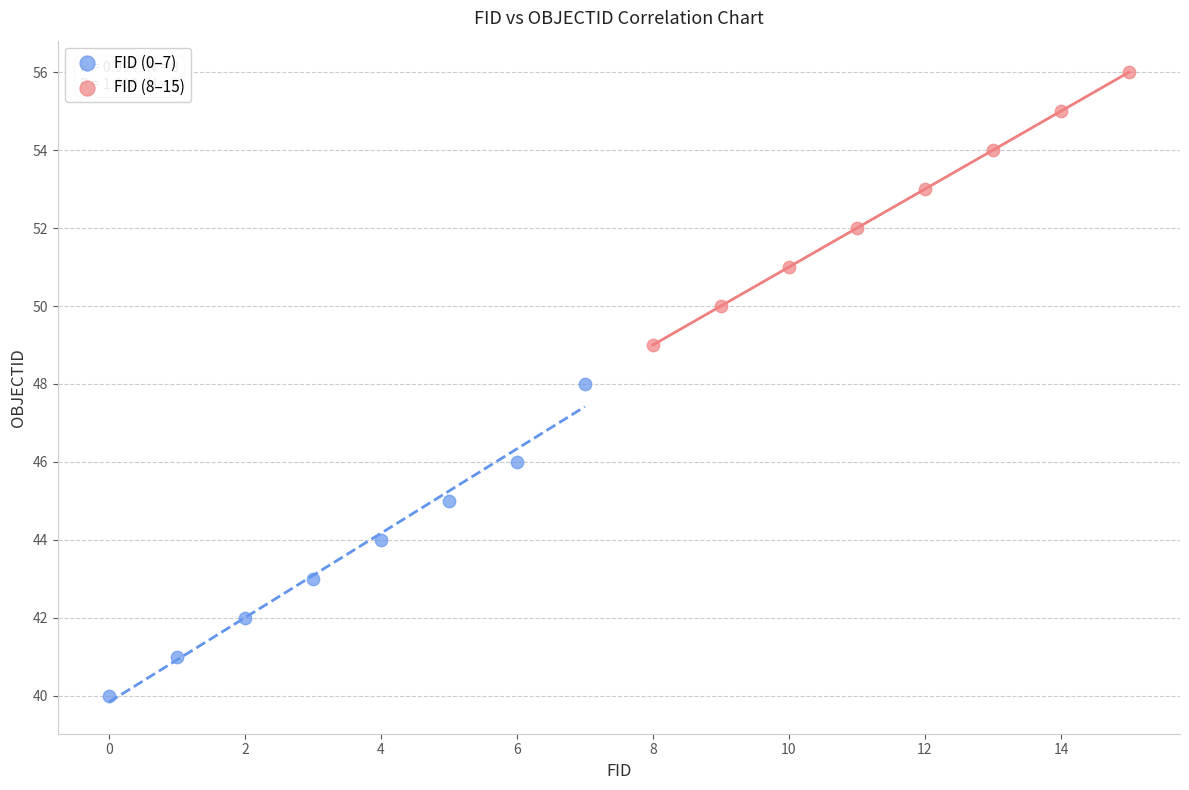

Which series has the largest Y range (max minus min)?

FID (0–7)